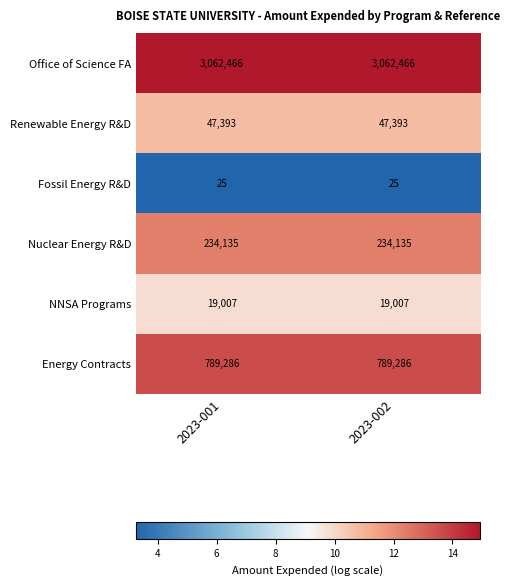

Reading left to right, what are all the values shown in this chart?

Office of Science FA: 2023-001=3062466	2023-002=3062466
Renewable Energy R&D: 2023-001=47393	2023-002=47393
Fossil Energy R&D: 2023-001=25	2023-002=25
Nuclear Energy R&D: 2023-001=234135	2023-002=234135
NNSA Programs: 2023-001=19007	2023-002=19007
Energy Contracts: 2023-001=789286	2023-002=789286